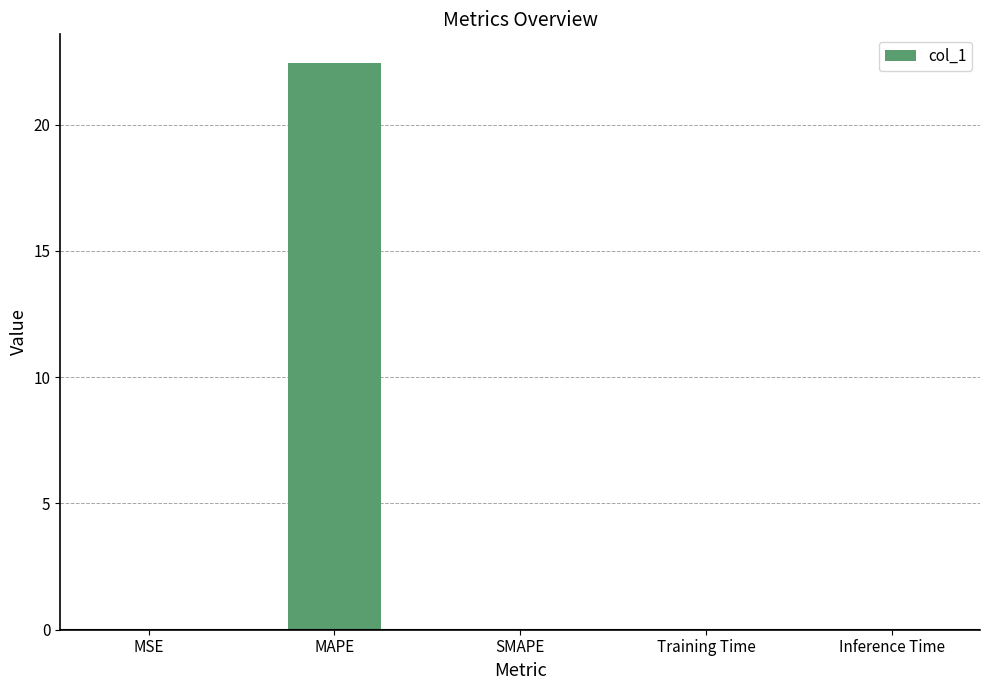

What is the sum of all values?

22.5